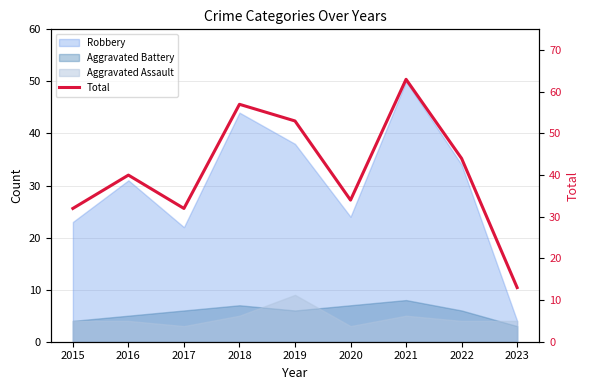

What is the sum of all values?

368